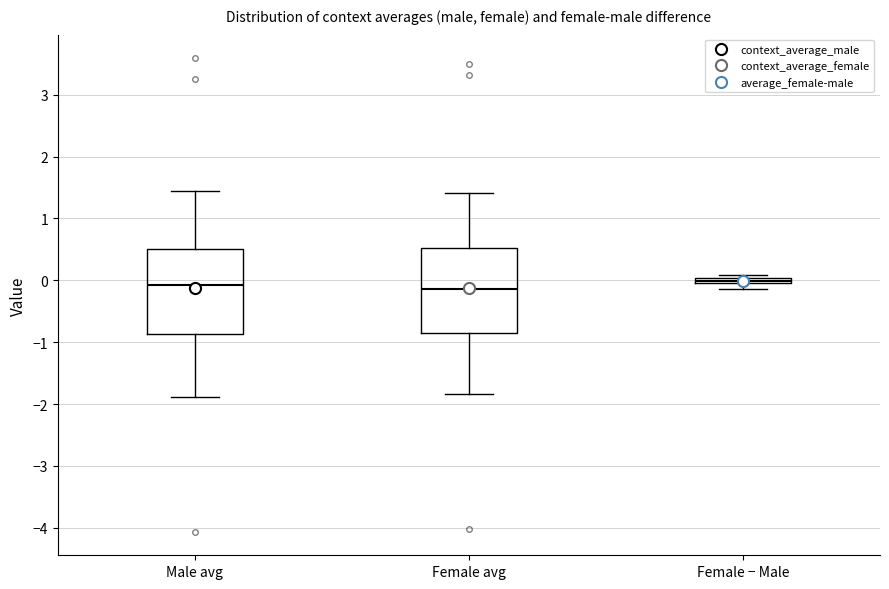

Where is the upper edge of the box for Male avg on the y-axis? The values are not printed on the chart, so give them approximately, as read against the axis.

0.5